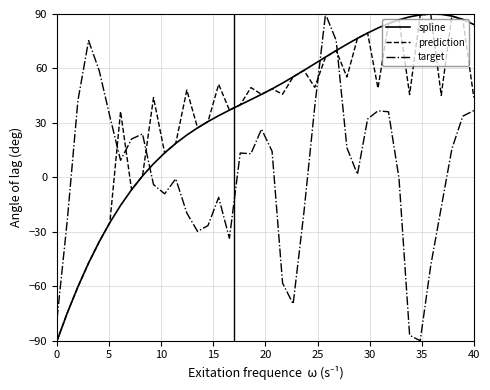

True or false: spline and target cross at least once.

True